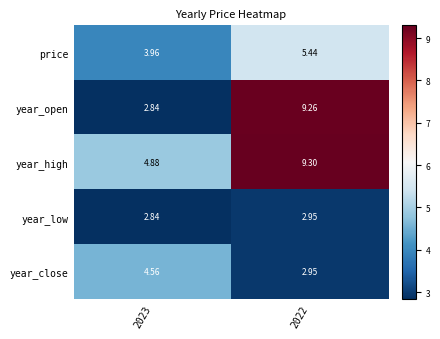

Which series changed the most between 2023 and 2022?

year_open